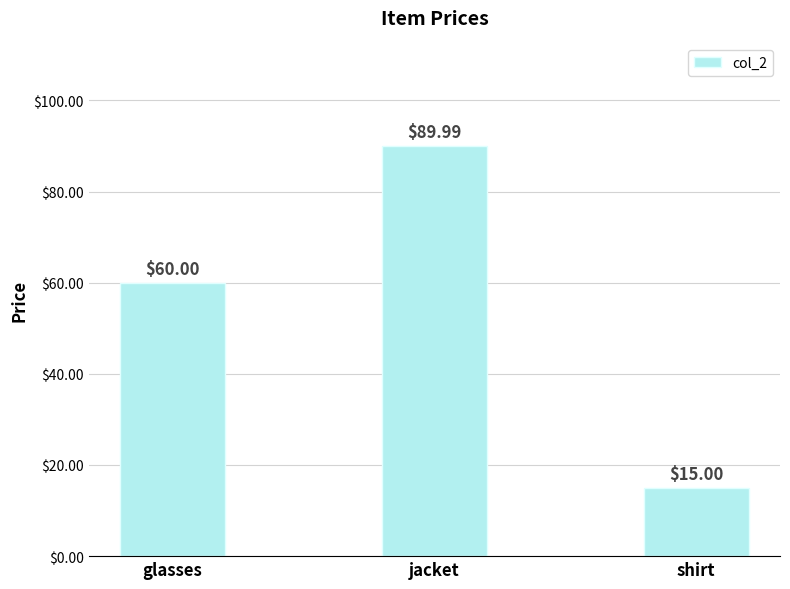

Is it true that the value at glasses is 60.0?

True